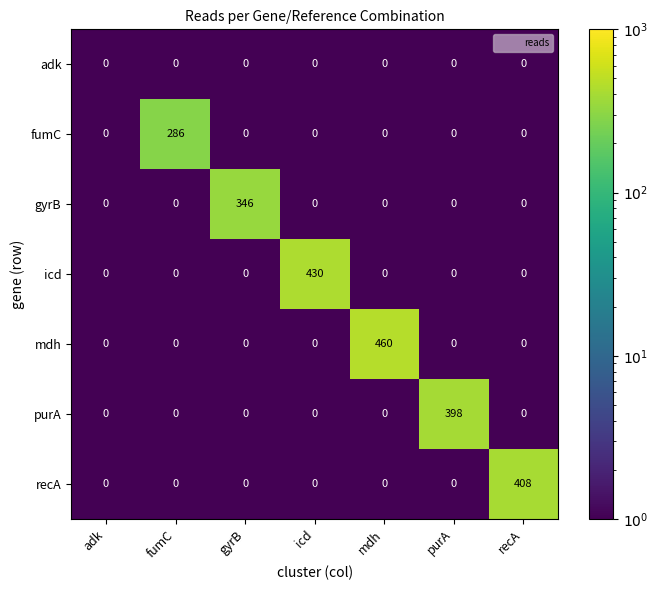

What is the total value across all series at fumC?

286